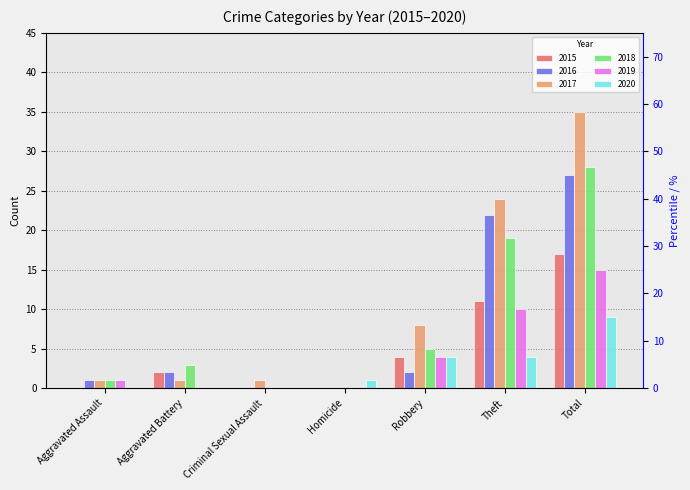

Are the bars horizontal?

No